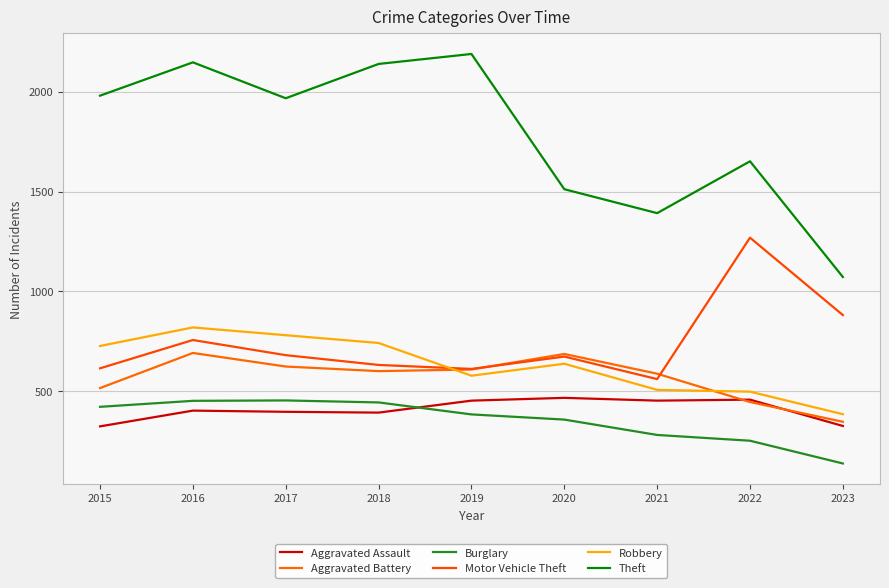

List the labels in order of Motor Vehicle Theft value, smallest first.

2021, 2019, 2015, 2018, 2020, 2017, 2016, 2023, 2022